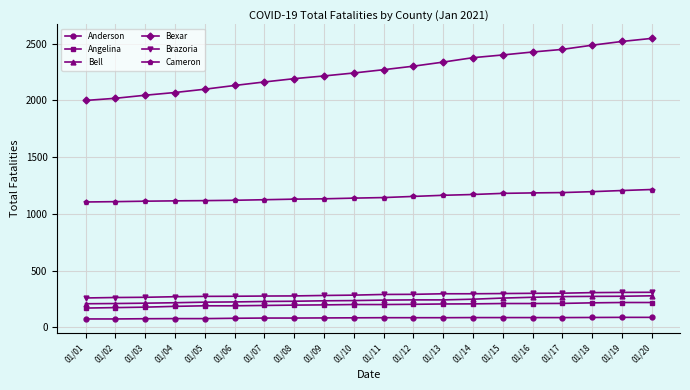

At how many categories does at least one series exceed 860?

20